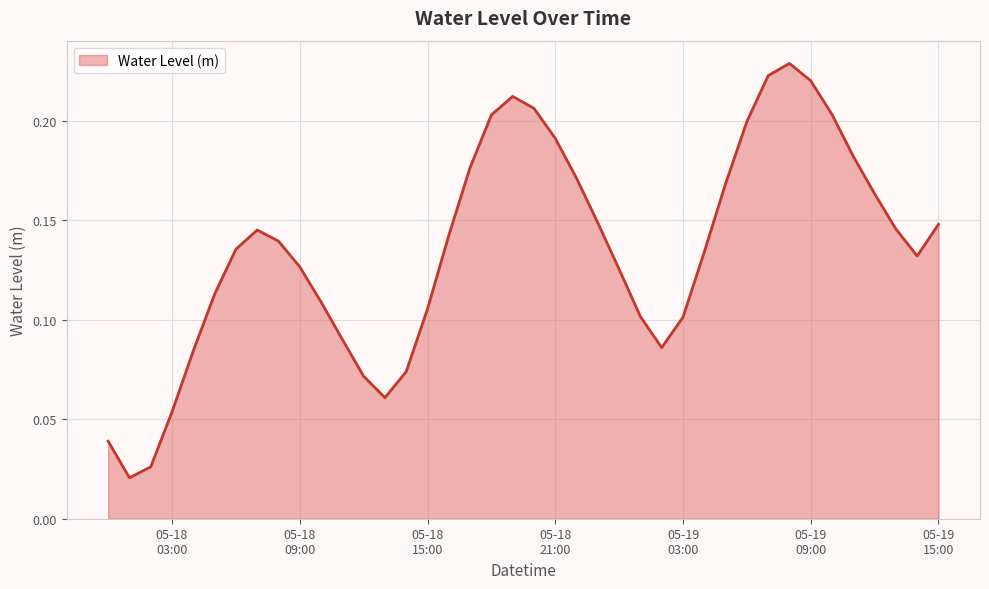

How many interior local valleys (lower than both neighbors) does the data have?

4